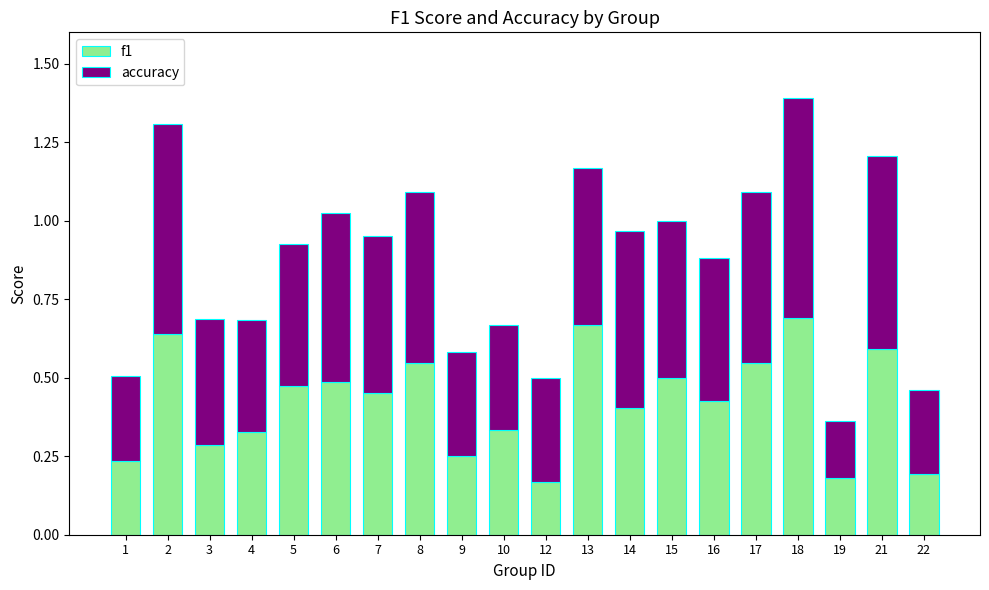

The value of f1 at 3 is 0.3. True or false?

True